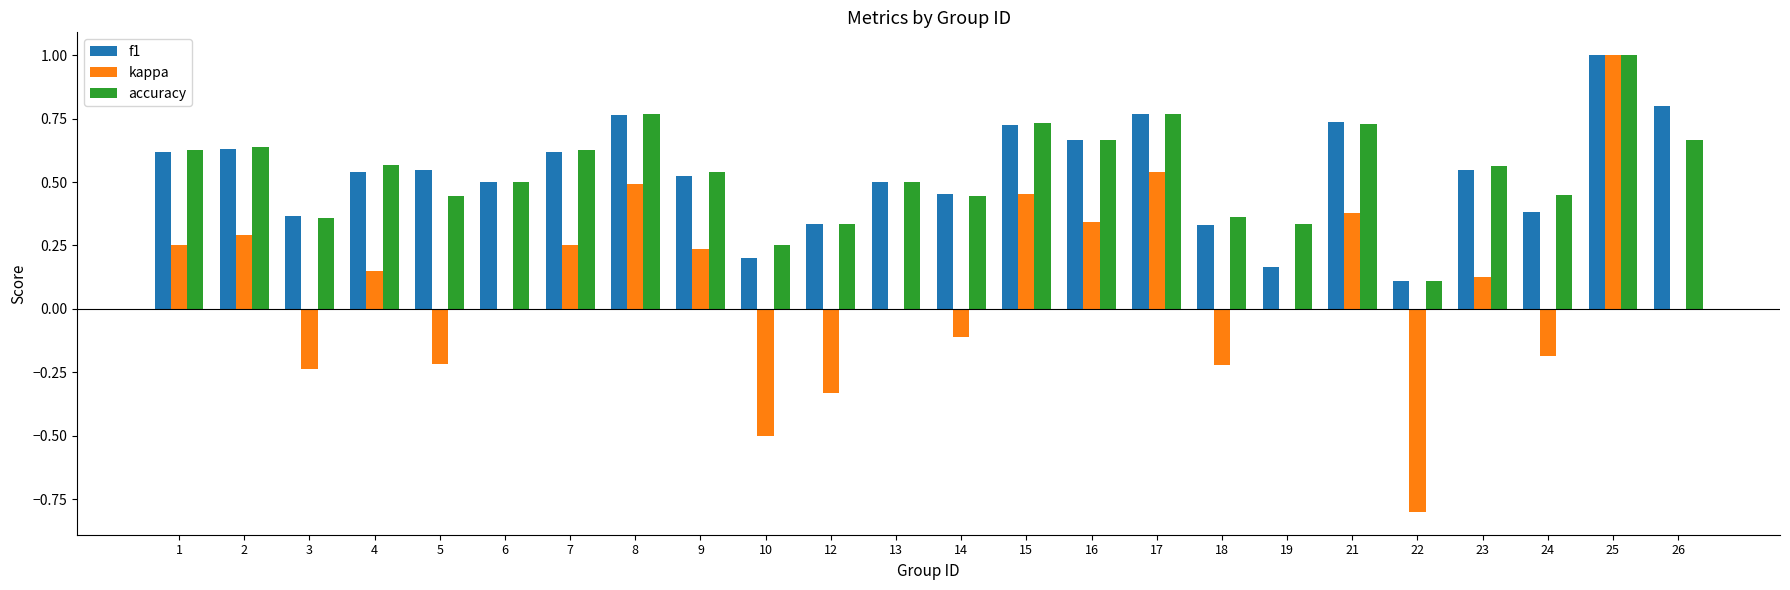

What is the sum of all kappa values?

1.9